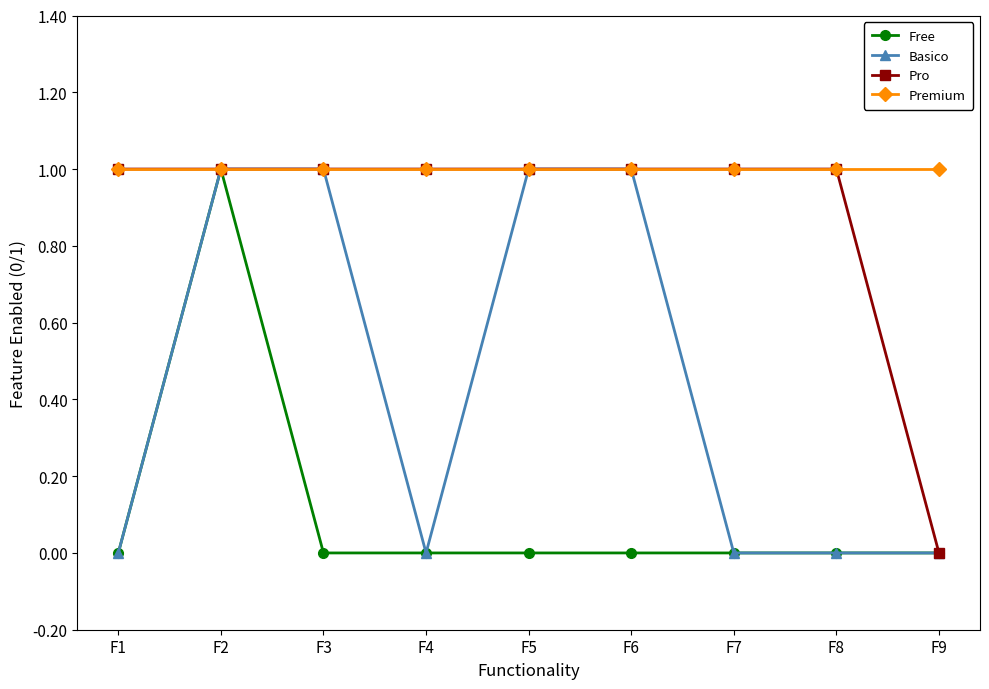

What are all the series names shown in the legend?

Free, Basico, Pro, Premium